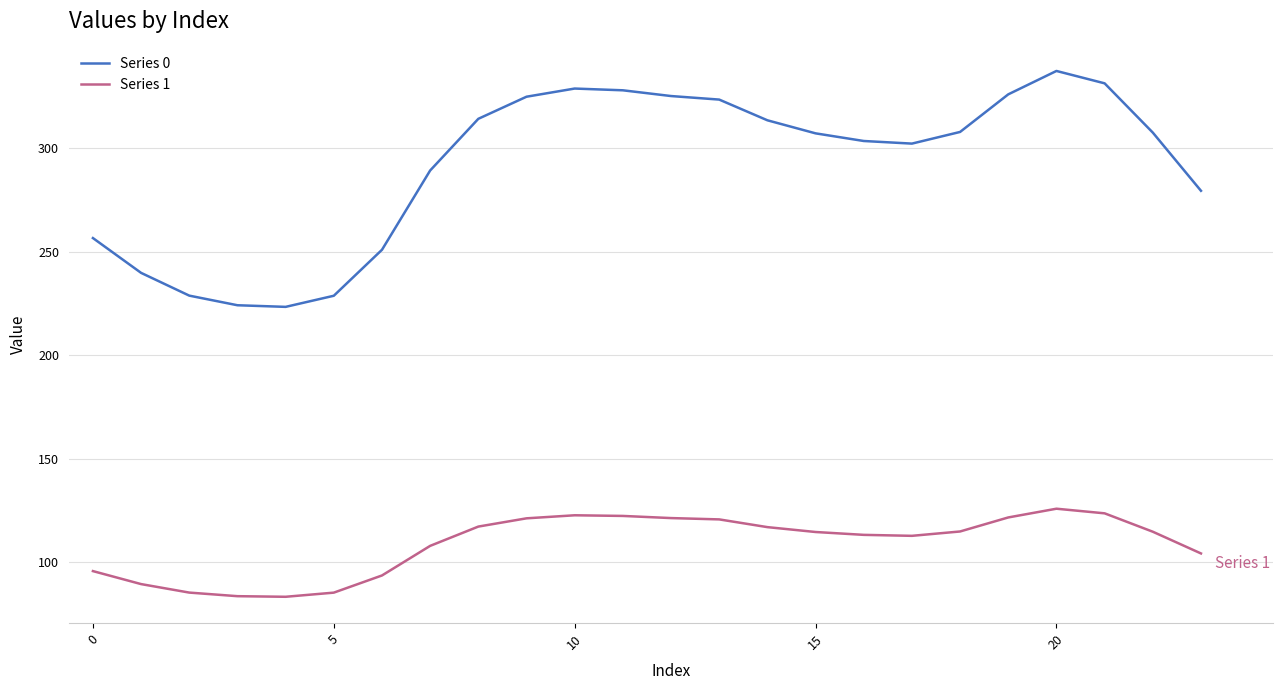

Which series has the widest spread of values?

Series 0